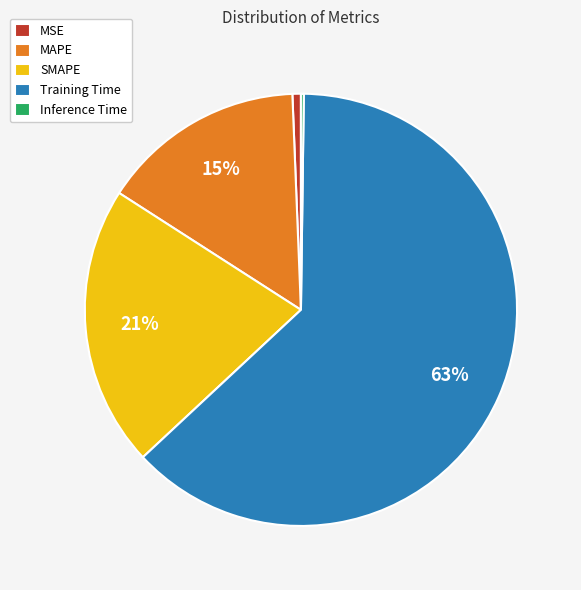

Which category has the biggest portion of the pie?

Training Time